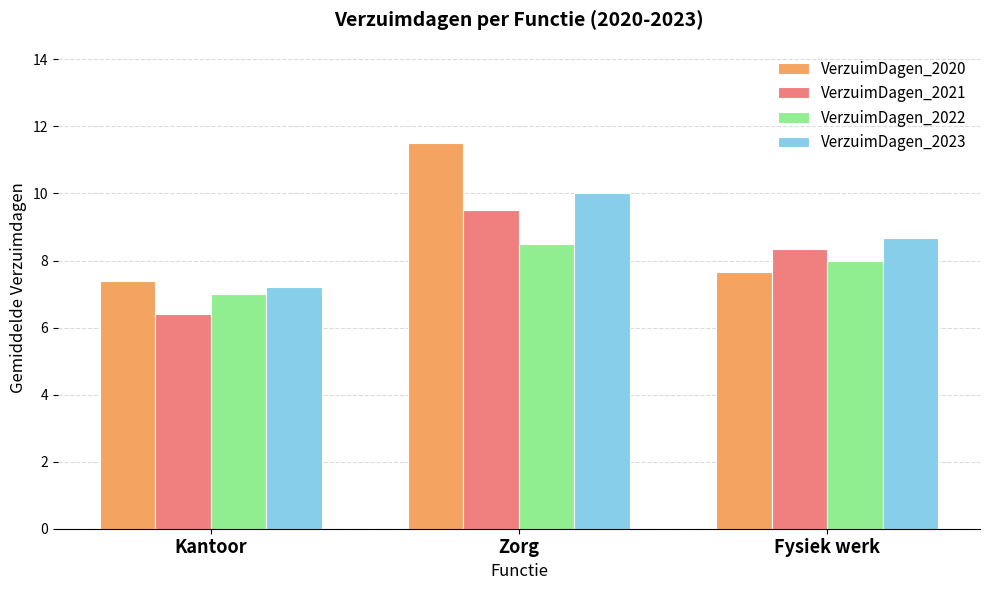

What is the maximum value for VerzuimDagen_2021?

9.5